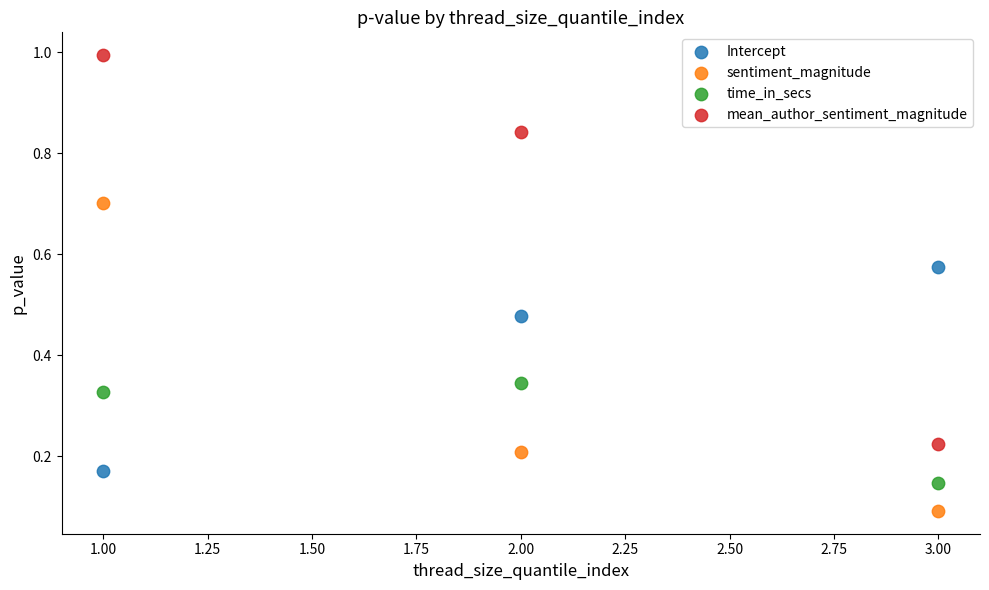

Which series reaches the minimum Y coordinate?

sentiment_magnitude